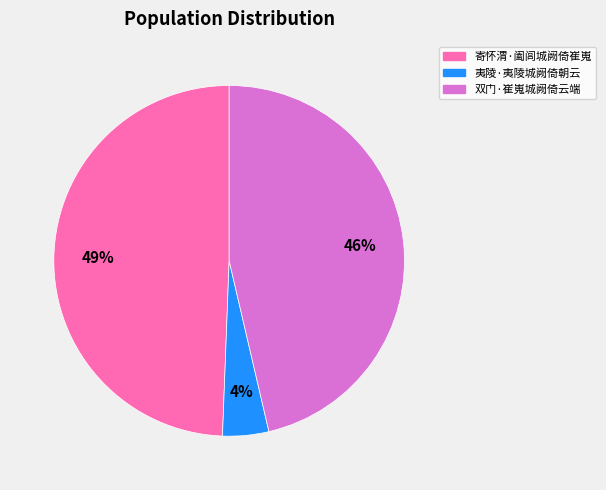

Is there a majority slice in this chart?

No